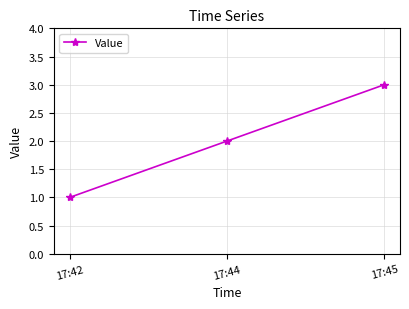

What is the difference between the values at 17:42 and 17:44?

1